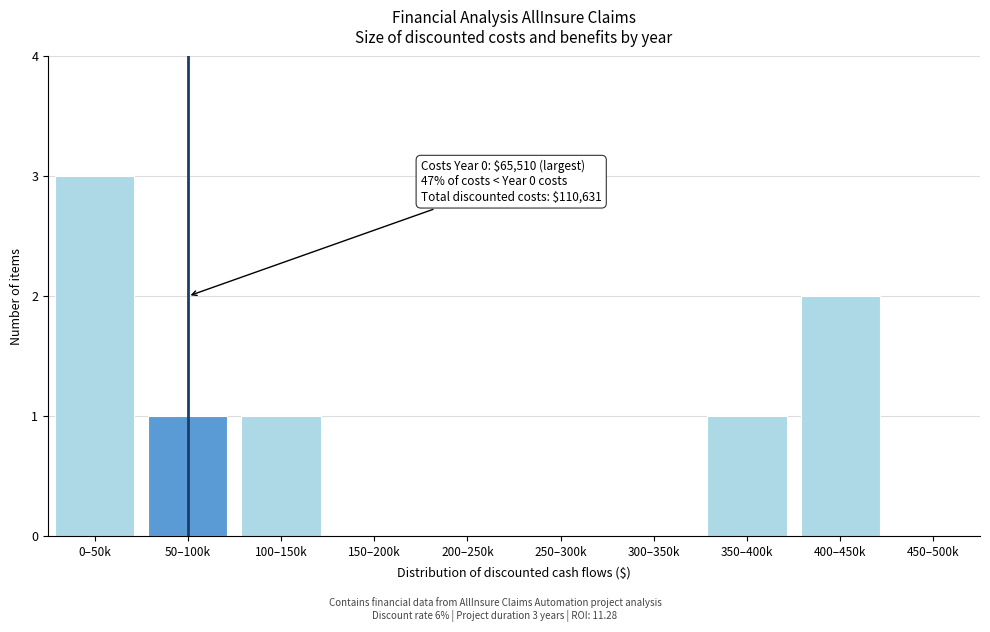

Reading right to left, transcribe all the data shown in this chart.

450–500k=0	400–450k=2	350–400k=1	300–350k=0	250–300k=0	200–250k=0	150–200k=0	100–150k=1	50–100k=1	0–50k=3